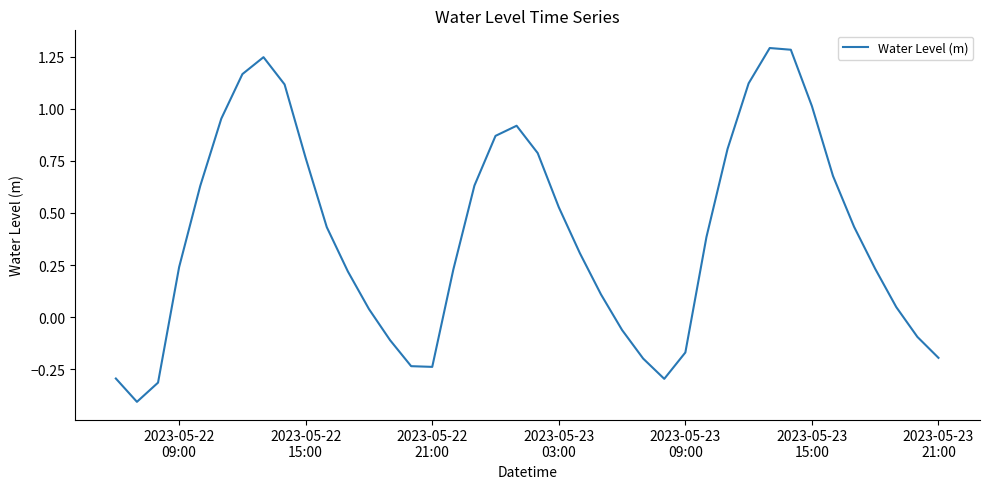

What is the difference between the maximum and minimum values?

1.7